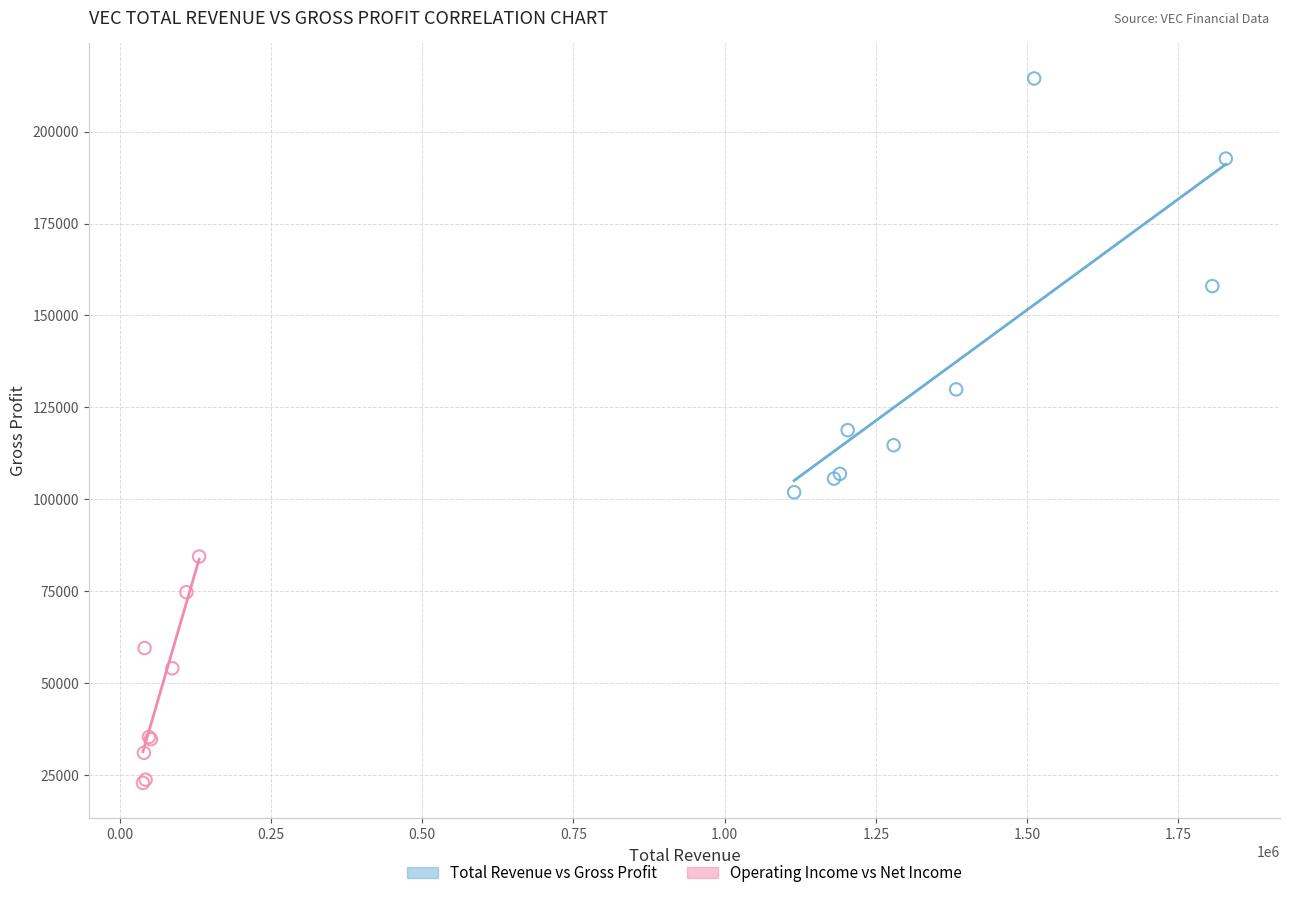

Which series has the largest Y range (max minus min)?

Total Revenue vs Gross Profit